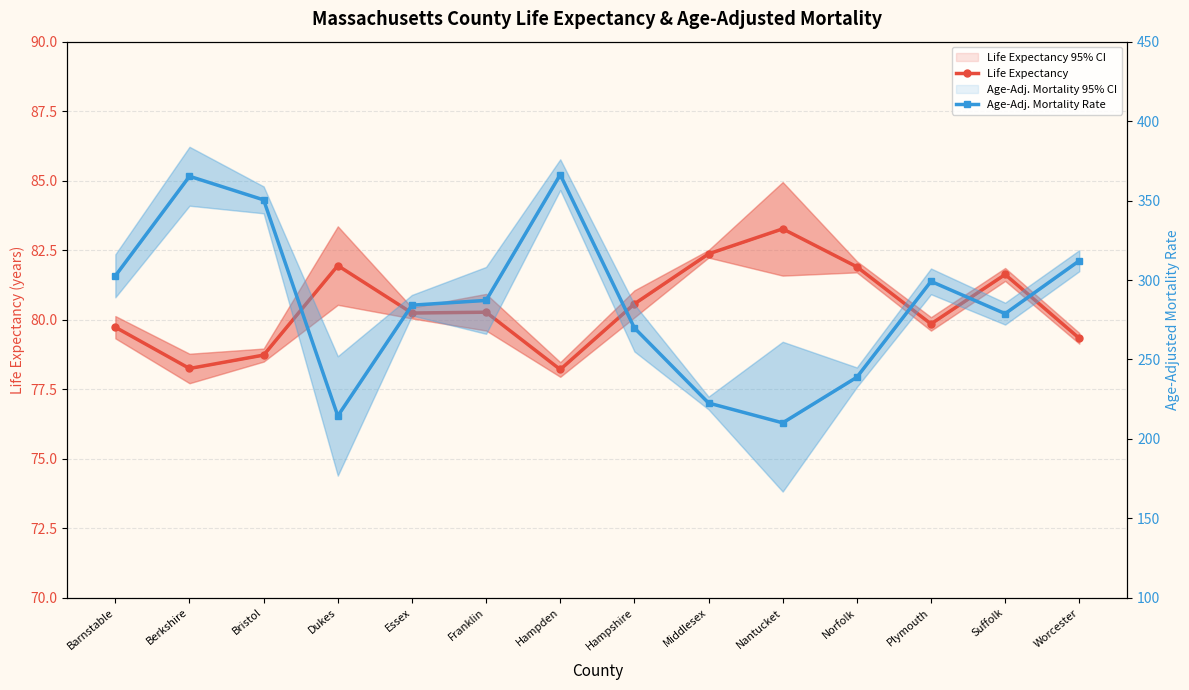

What is the difference between the maximum and minimum values in the Age-Adj. Mortality Rate series?

156.2